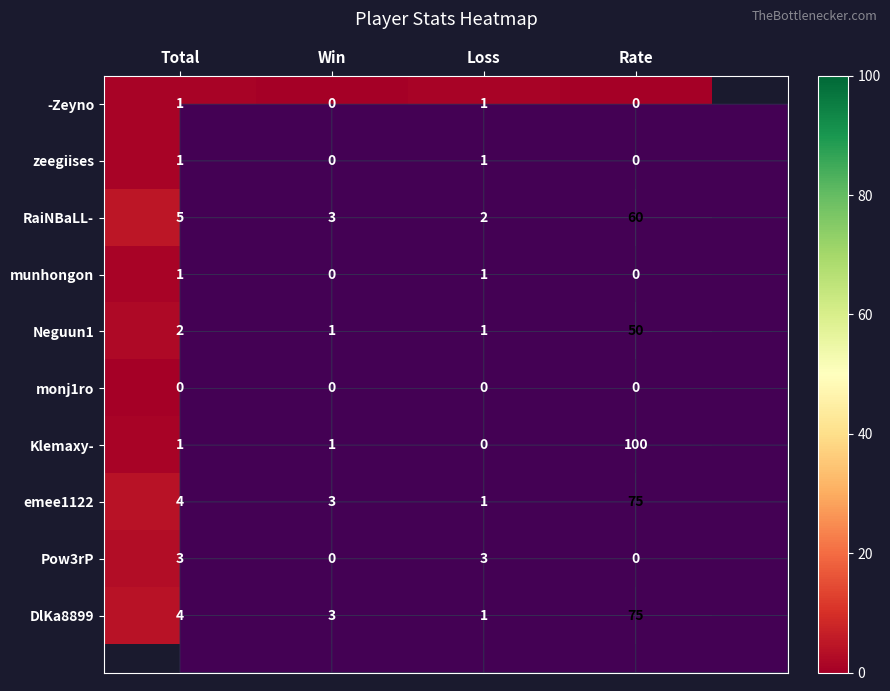

True or false: RaiNBaLL- has a value of 5 at Total.

True